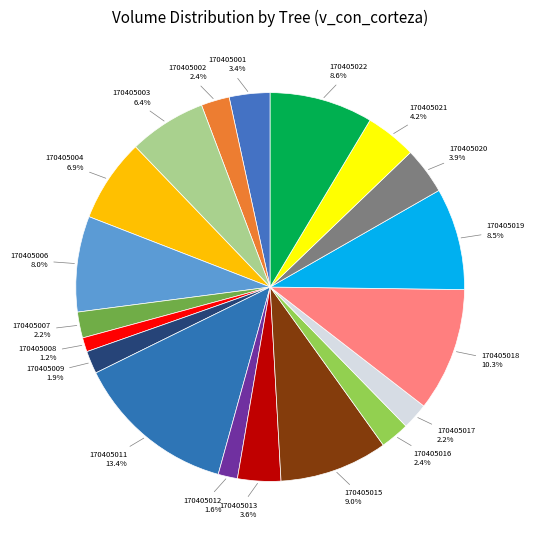

How many slices are in this pie chart?

19